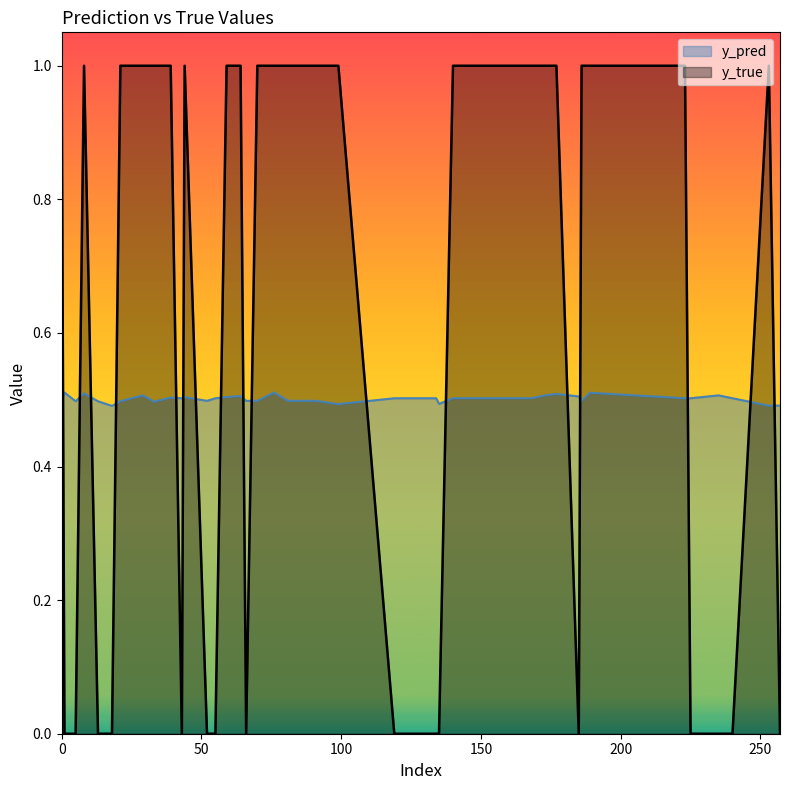

How many lines are shown in the chart?

2